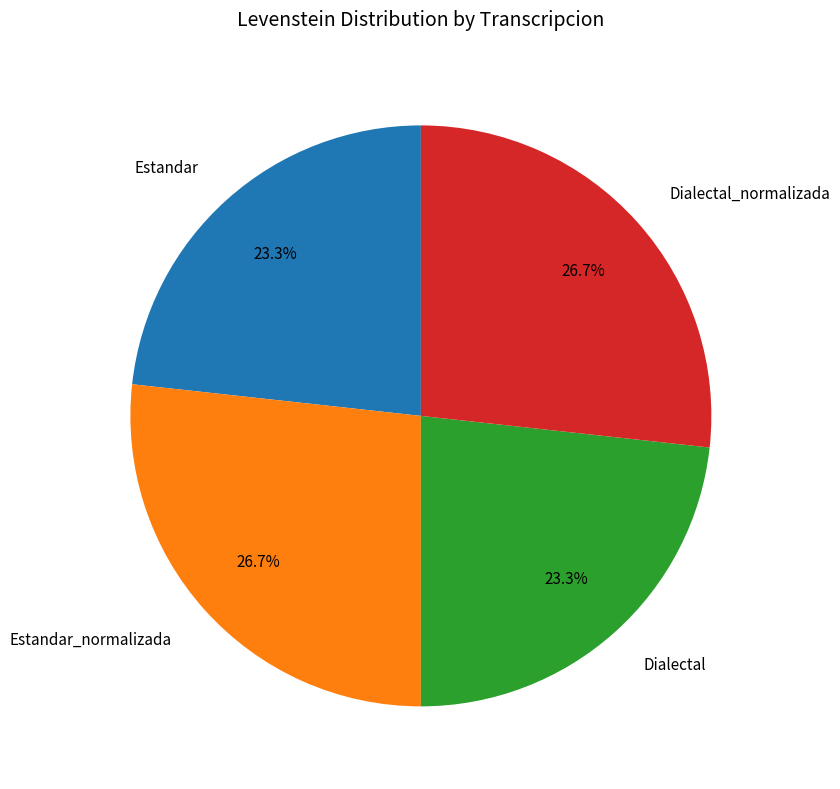

Is it true that Estandar_normalizada is 20% of the pie?

False